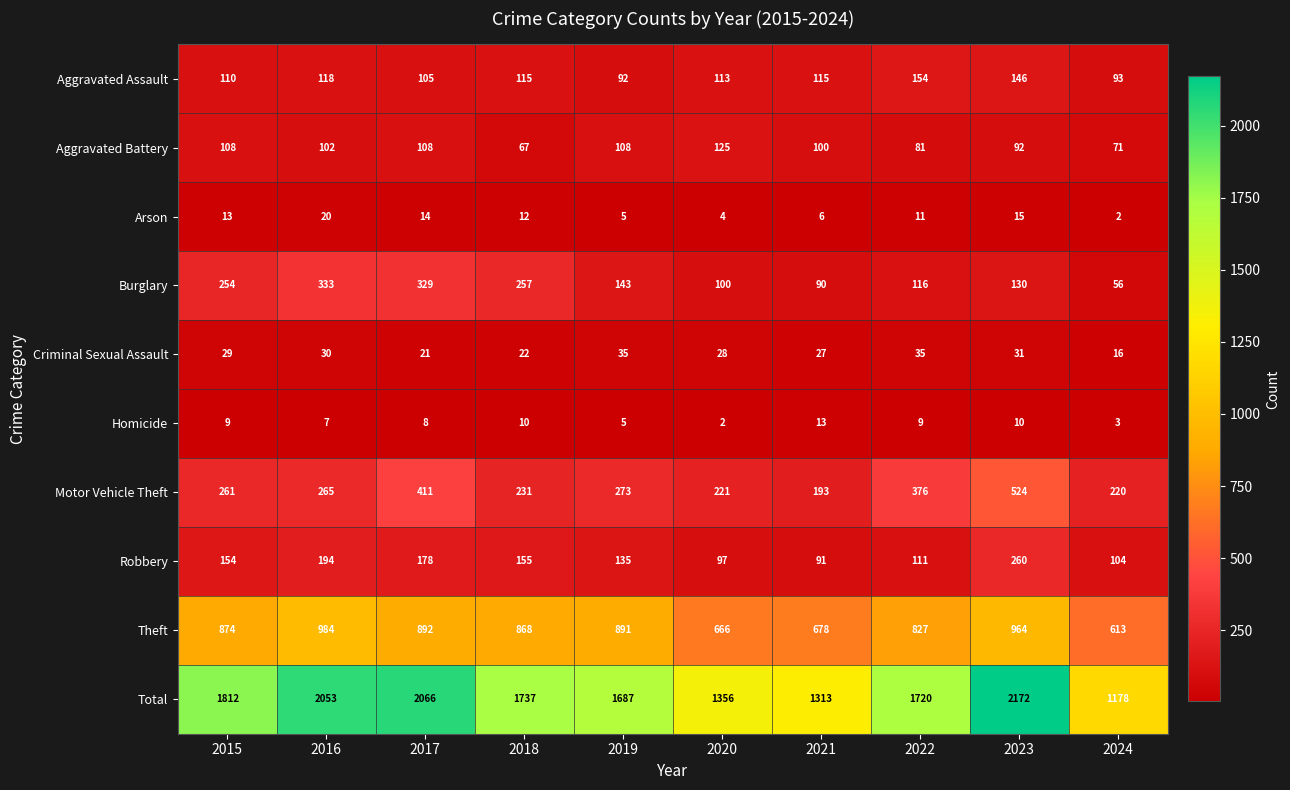

What is the sum of the Aggravated Battery values at 2022 and 2020?

206